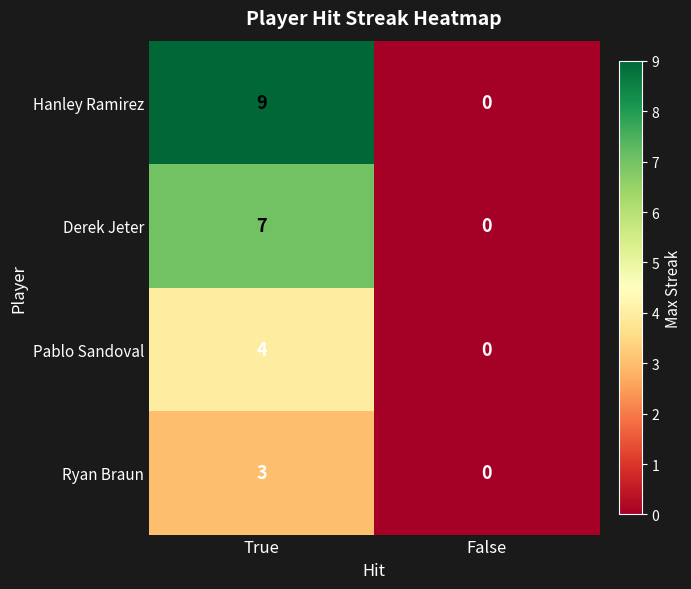

Reading right to left, list all the values displayed in this chart.

Hanley Ramirez: 0	9
Derek Jeter: 0	7
Pablo Sandoval: 0	4
Ryan Braun: 0	3